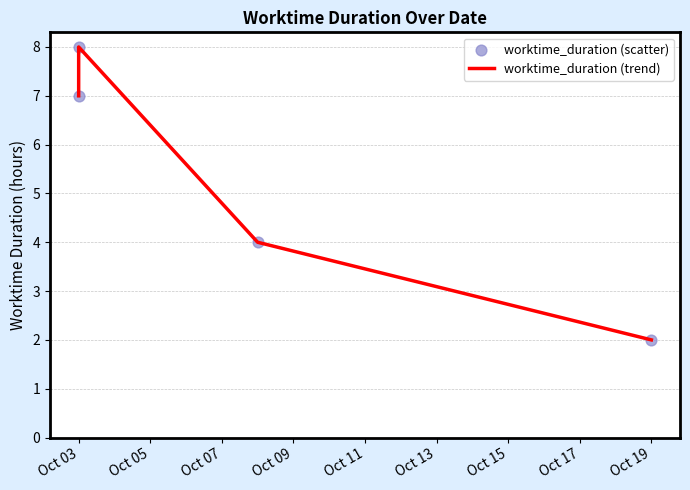

Which series reaches the minimum Y coordinate?

worktime_duration (trend)